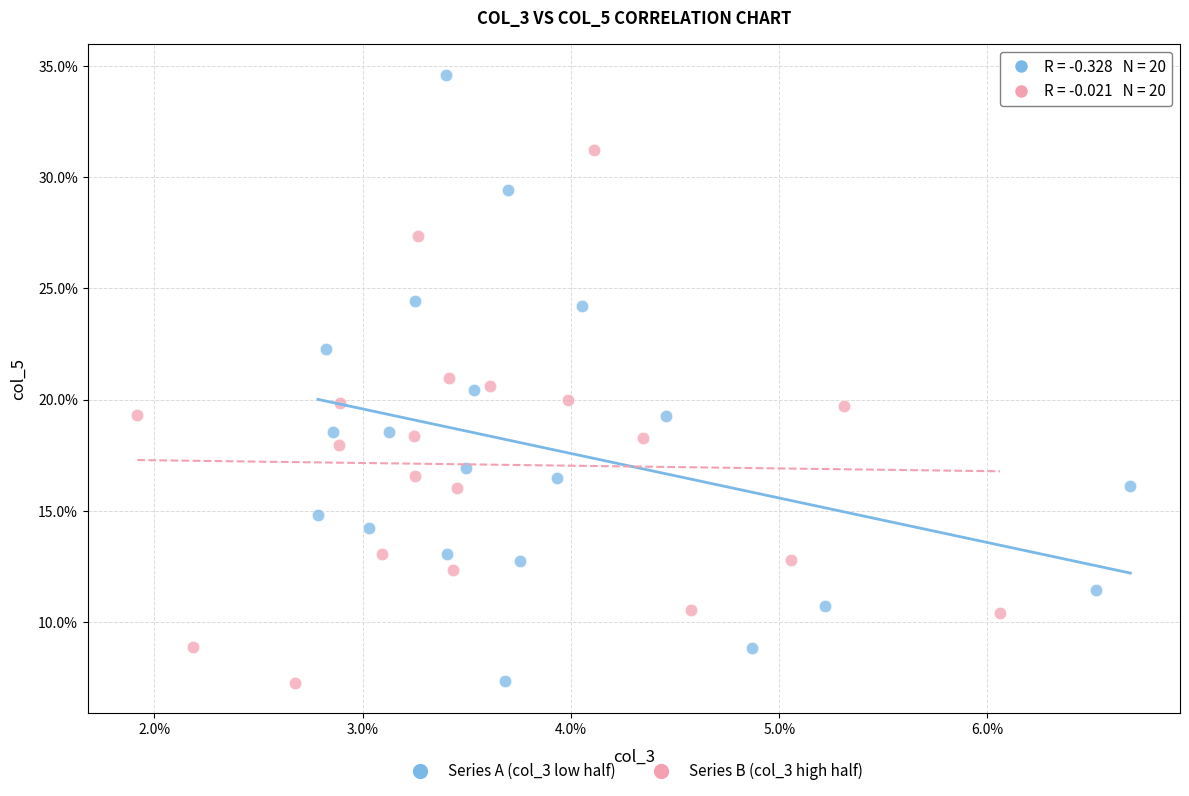

Which series has the widest spread of Y values?

Series A (col_3 low half)